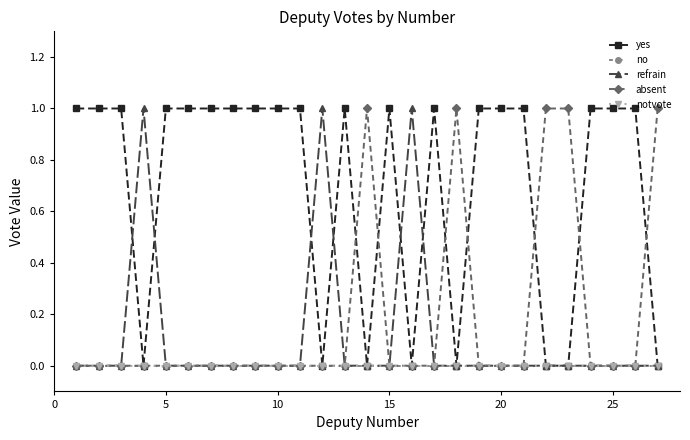

Does the chart have visible grid lines?

No